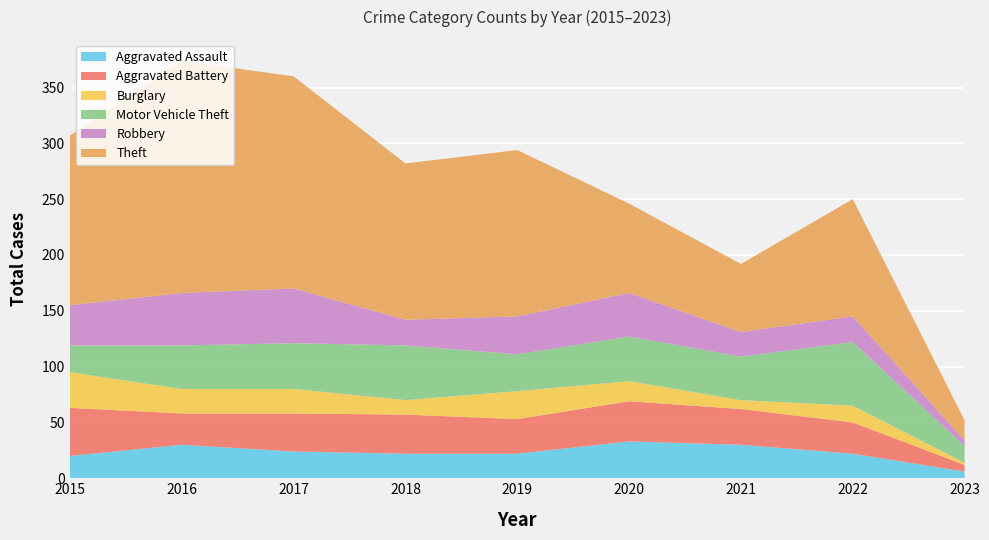

Reading left to right, list all the values displayed in this chart.

Aggravated Assault: 2015=20	2016=30	2017=24	2018=22	2019=22	2020=33	2021=30	2022=22	2023=6
Aggravated Battery: 2015=43	2016=28	2017=34	2018=35	2019=31	2020=36	2021=32	2022=28	2023=6
Burglary: 2015=32	2016=22	2017=22	2018=13	2019=25	2020=18	2021=8	2022=15	2023=2
Motor Vehicle Theft: 2015=24	2016=39	2017=41	2018=49	2019=33	2020=40	2021=39	2022=57	2023=15
Robbery: 2015=36	2016=47	2017=49	2018=23	2019=34	2020=39	2021=22	2022=23	2023=5
Theft: 2015=152	2016=208	2017=190	2018=140	2019=149	2020=80	2021=61	2022=105	2023=18